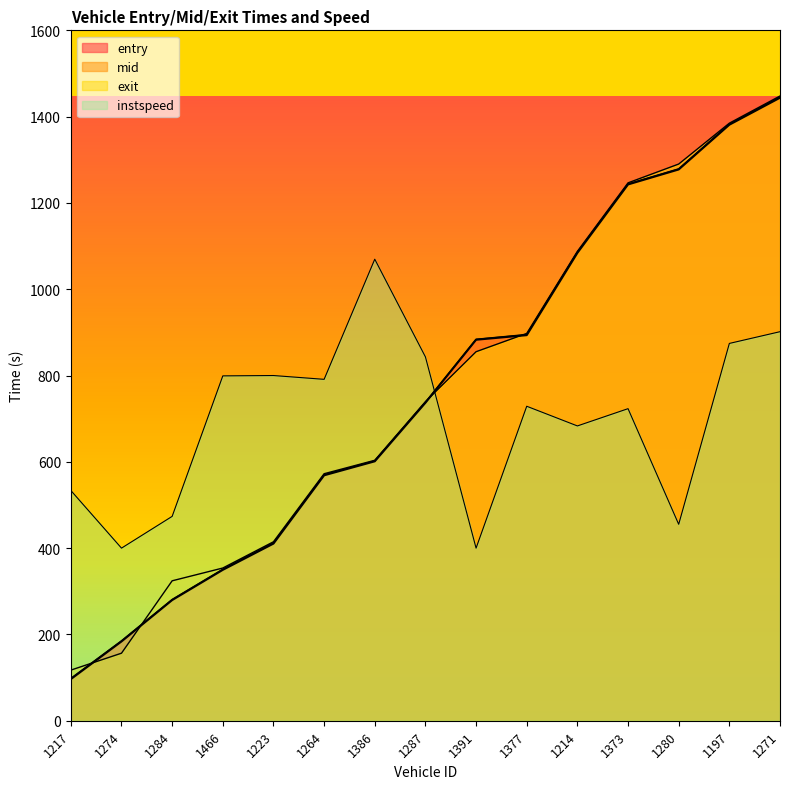

True or false: entry has a value of 410.5 at 1223.

True